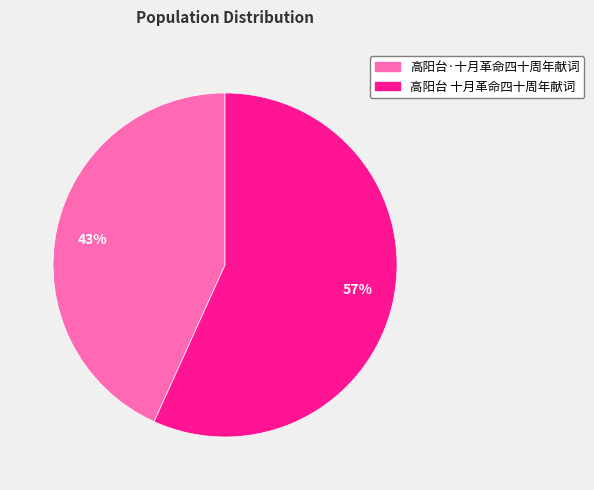

Which slice represents more than half of the pie?

57%